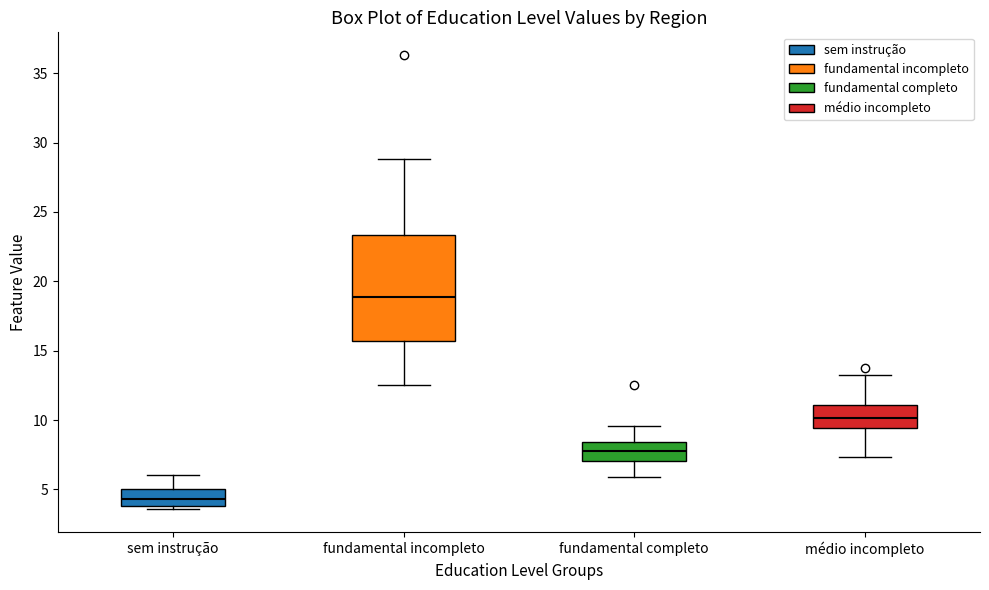

Where does the median line of the box for médio incompleto sit on the y-axis? The values are not printed on the chart, so give them approximately, as read against the axis.

10.0